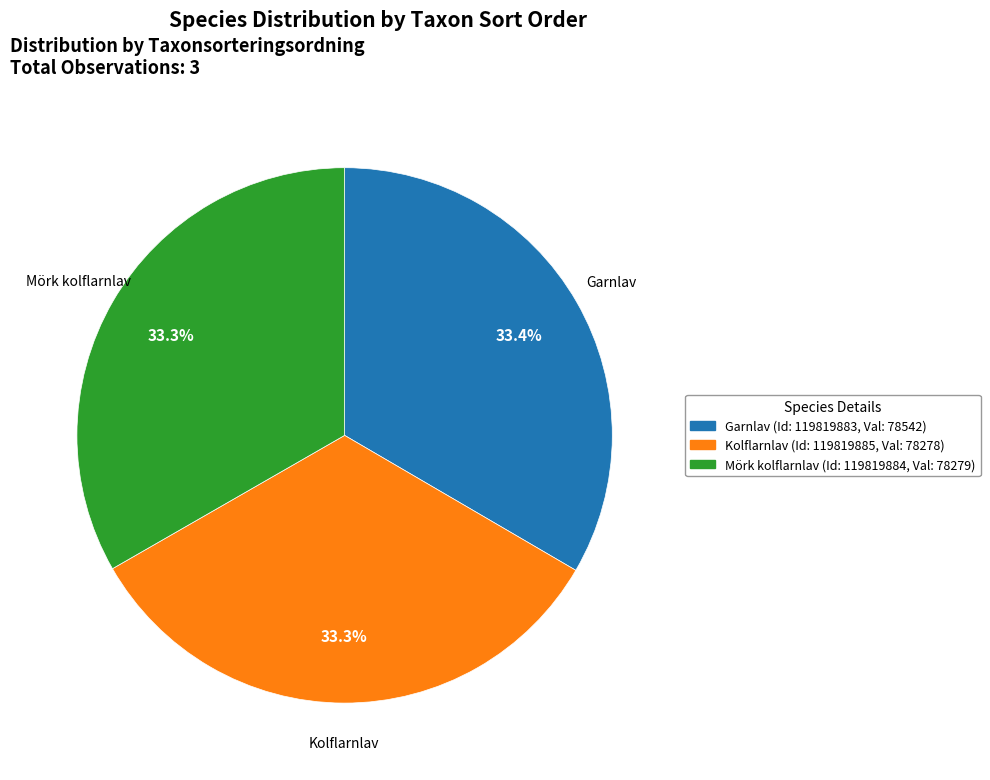

Is there any slice that represents more than half of the pie?

No